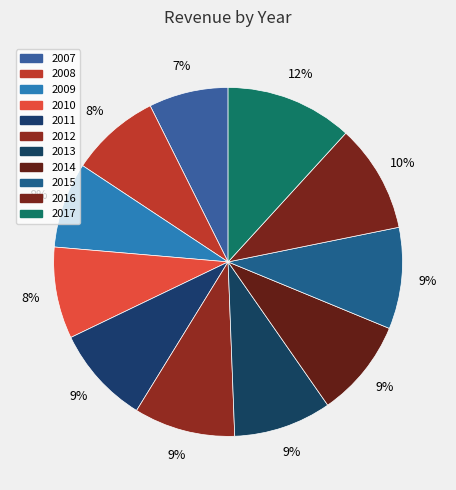

To the nearest percent, what percentage of the pie is 2015?

9%